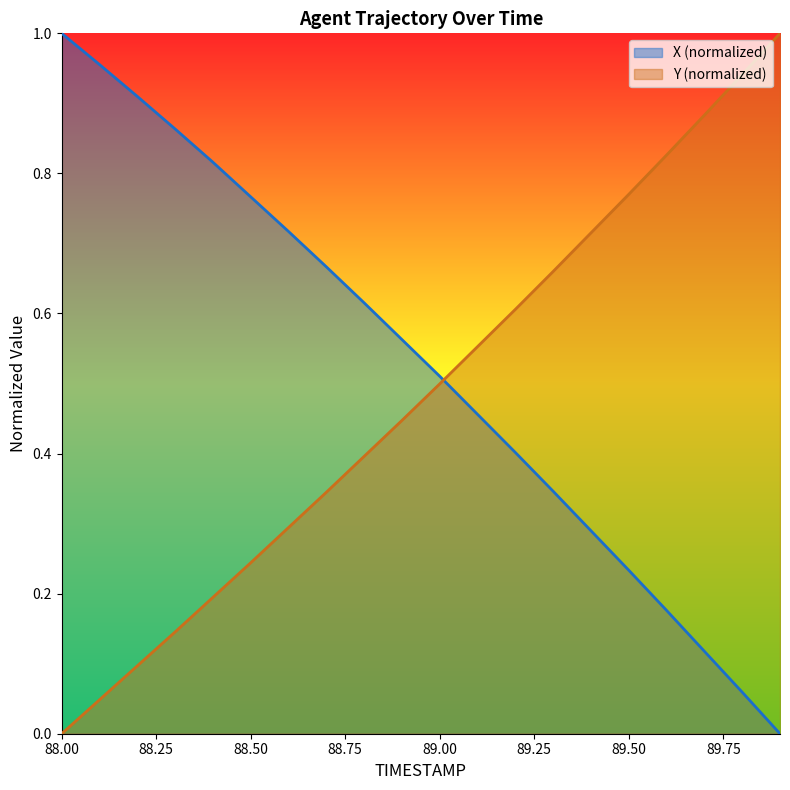

Where do X and Y first cross each other?

89.0 and 89.1